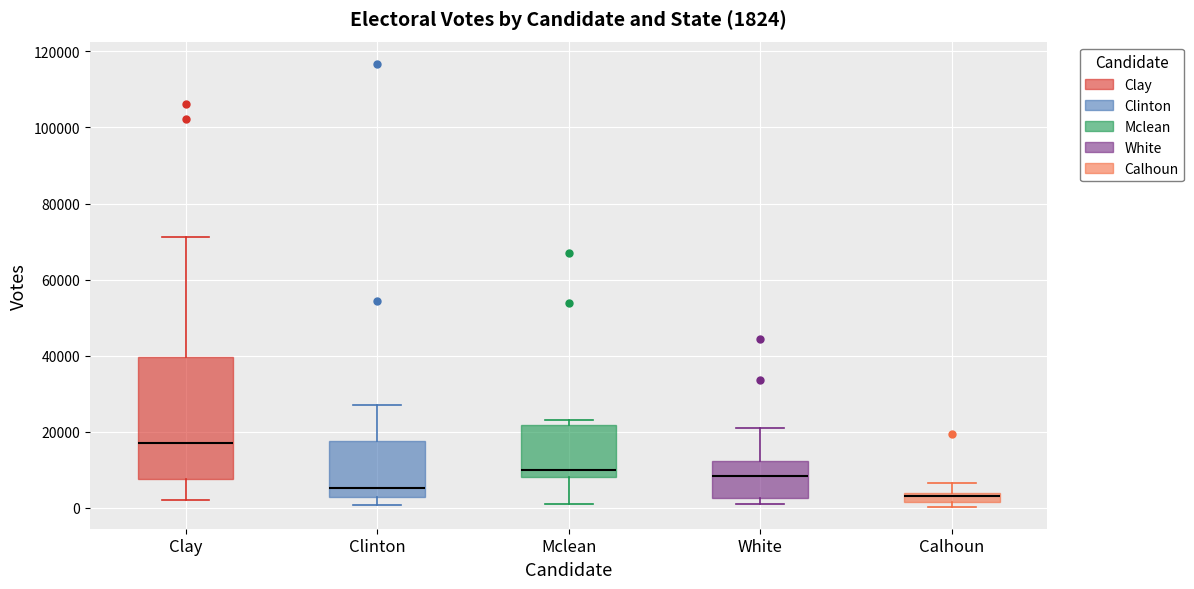

Which box has the lowest median line?

Calhoun